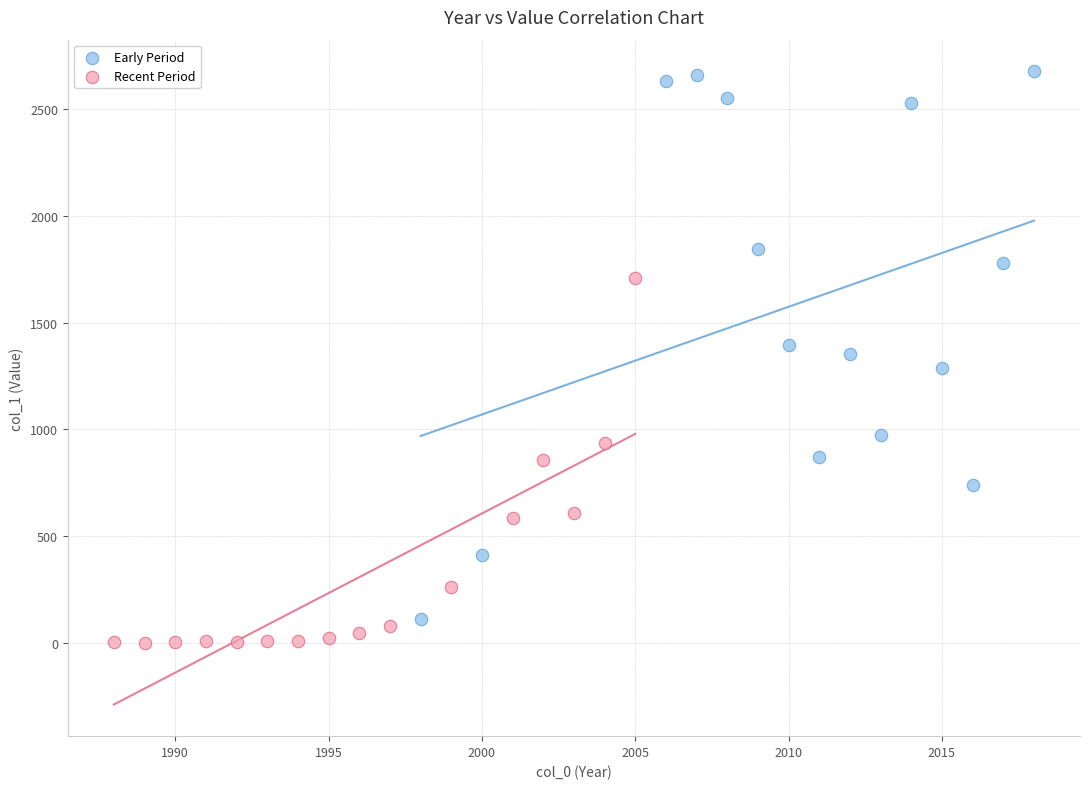

Which series has the widest spread of Y values?

Early Period